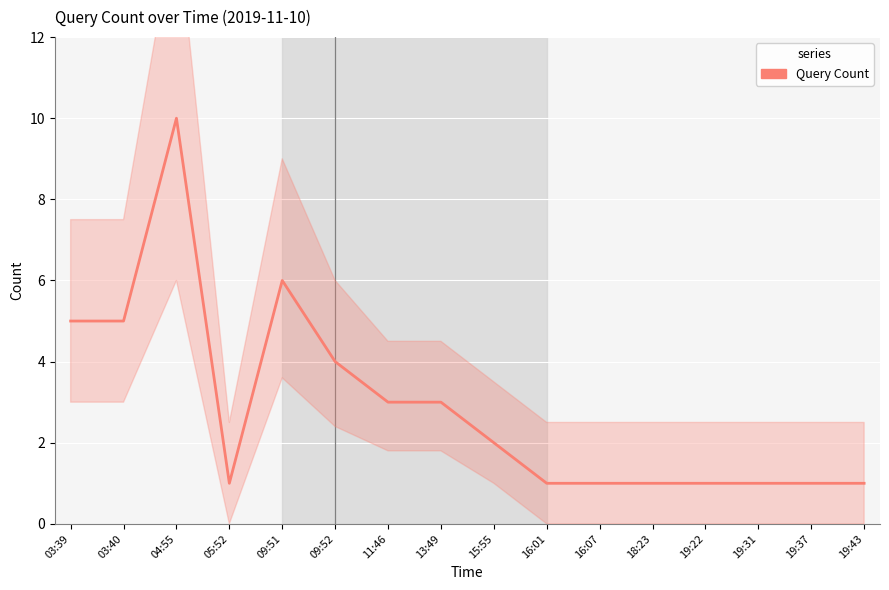

What is the value of the 6th point from the left?

4